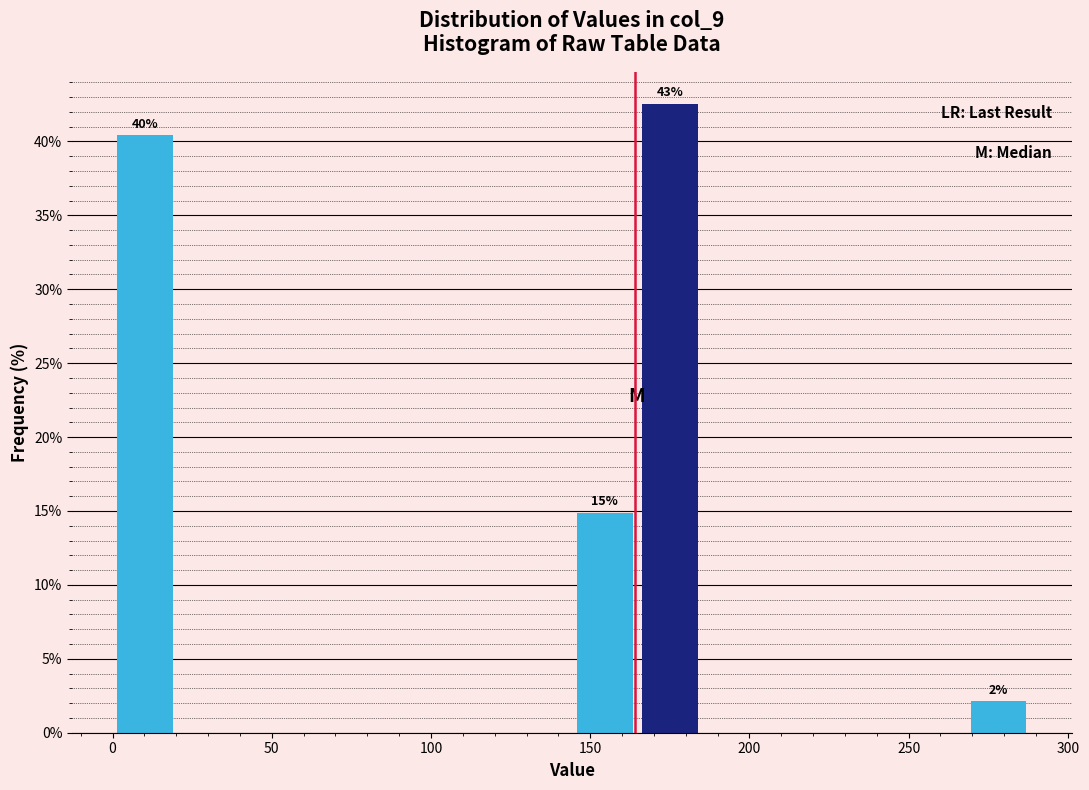

Which range on the x-axis has the tallest bar?

165 to 185